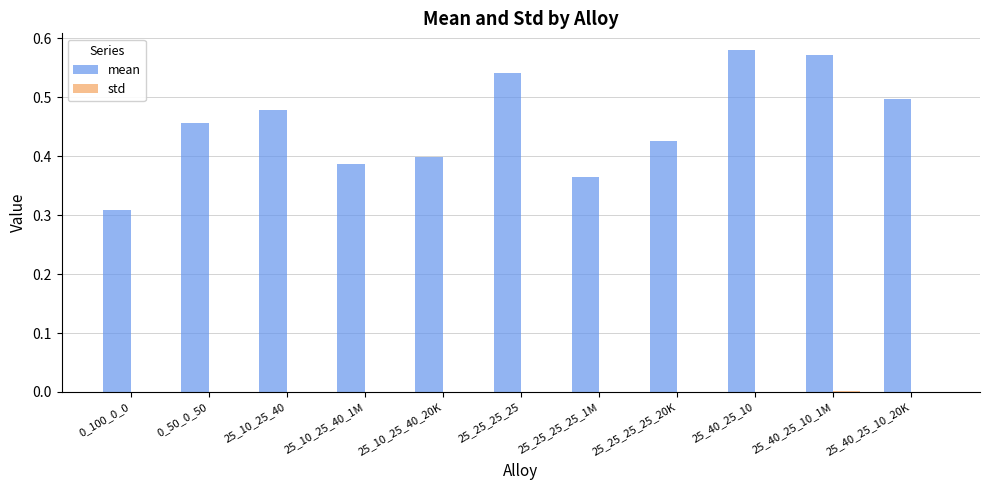

What is the sum of the mean values at 25_40_25_10_20K and 25_25_25_25?

1.0